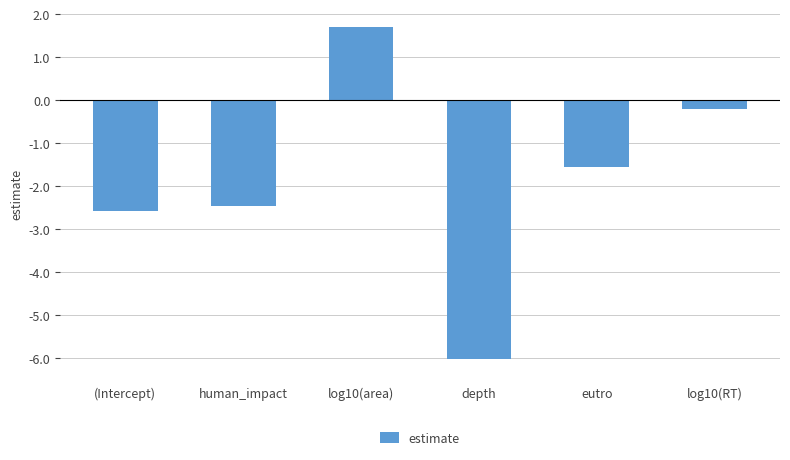

Where does the data first go above -1?

log10(area)